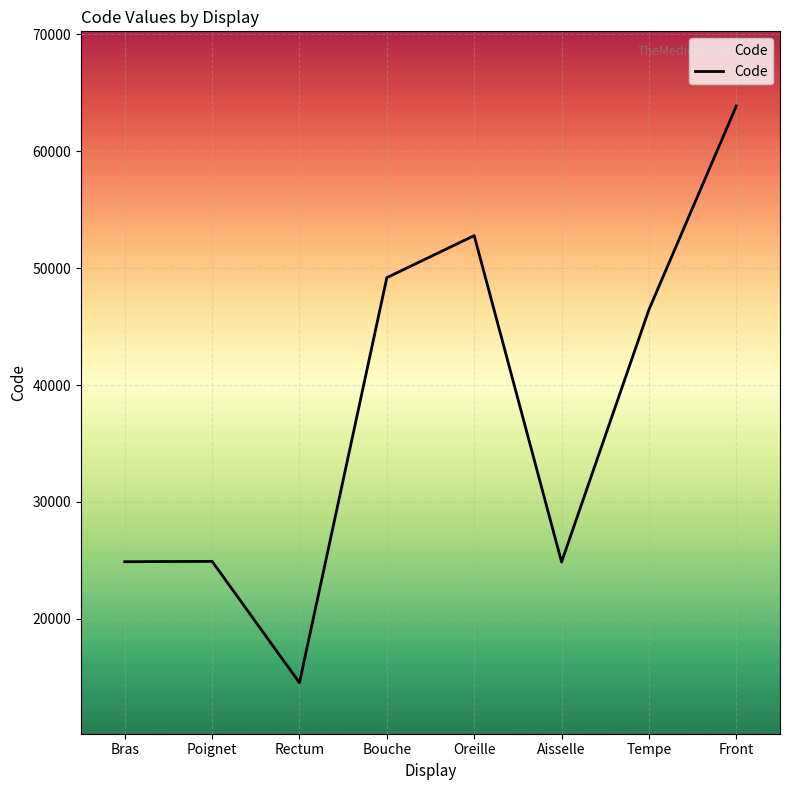

Which label corresponds to the smallest value in the chart?

Rectum